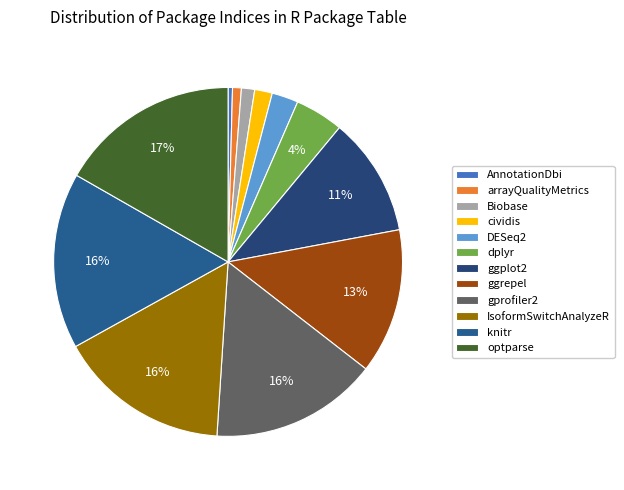

Does ggrepel account for over 50% of the chart?

No